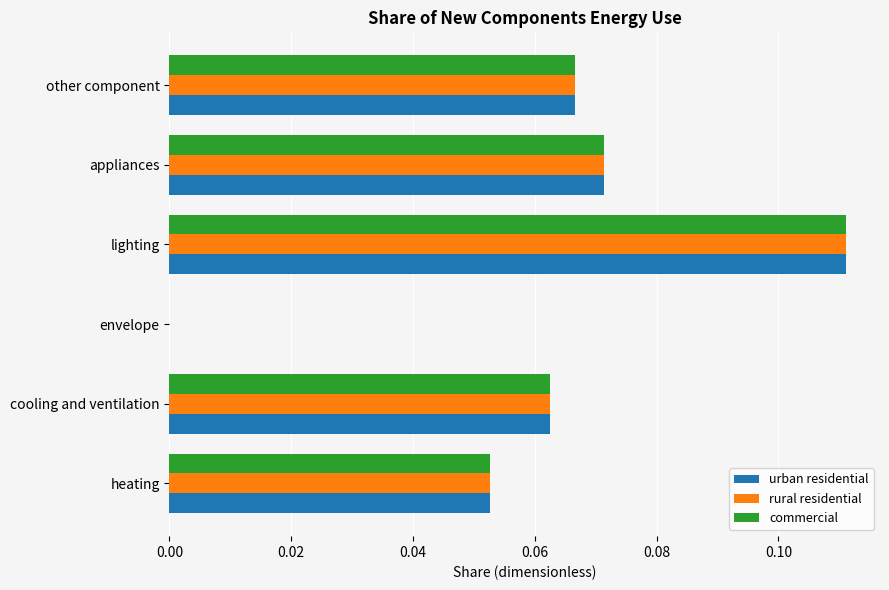

True or false: urban residential has a value of 0.0 at appliances.

False